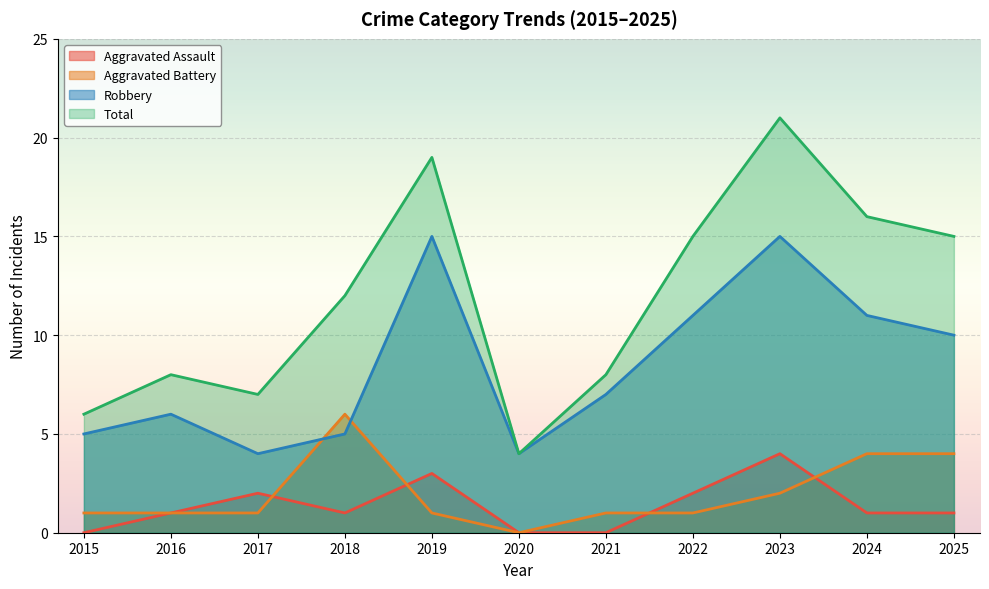

True or false: Aggravated Battery has a value of 0 at 2016.

False